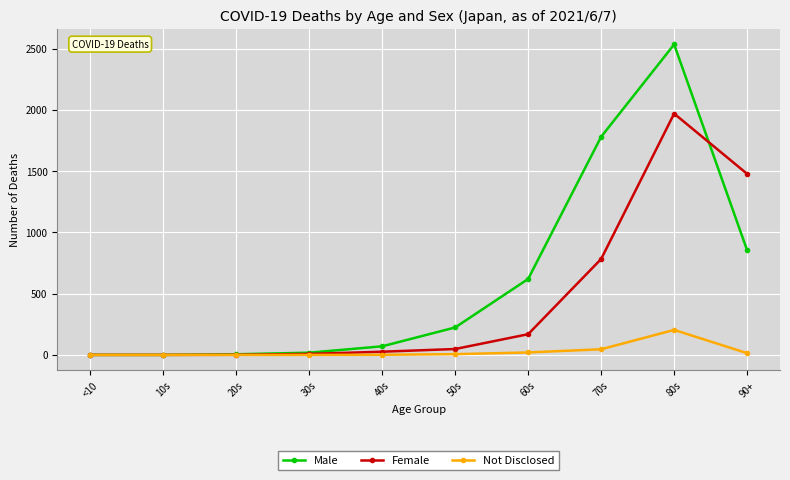

What is the label of the 8th point from the left?

70s